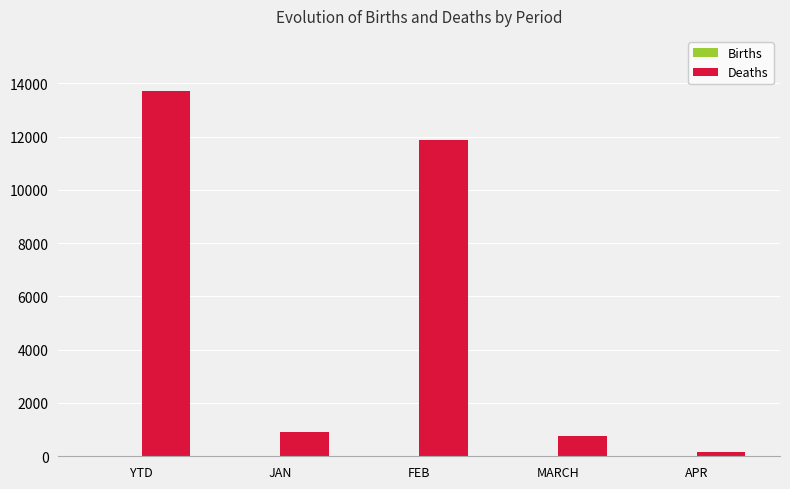

At which category is the sum across all series the highest?

YTD